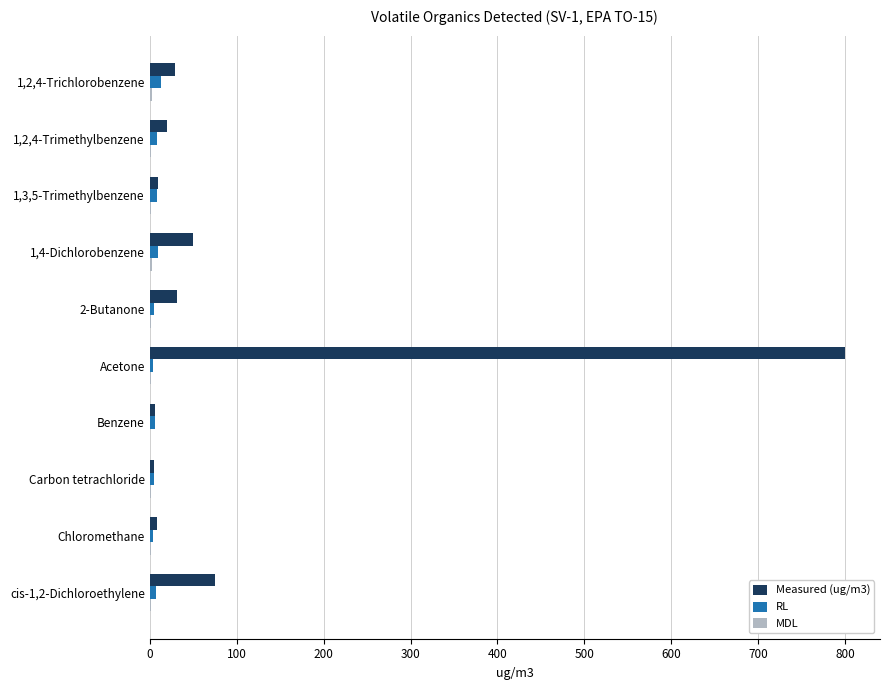

At which label does Measured (ug/m3) reach its peak?

Acetone